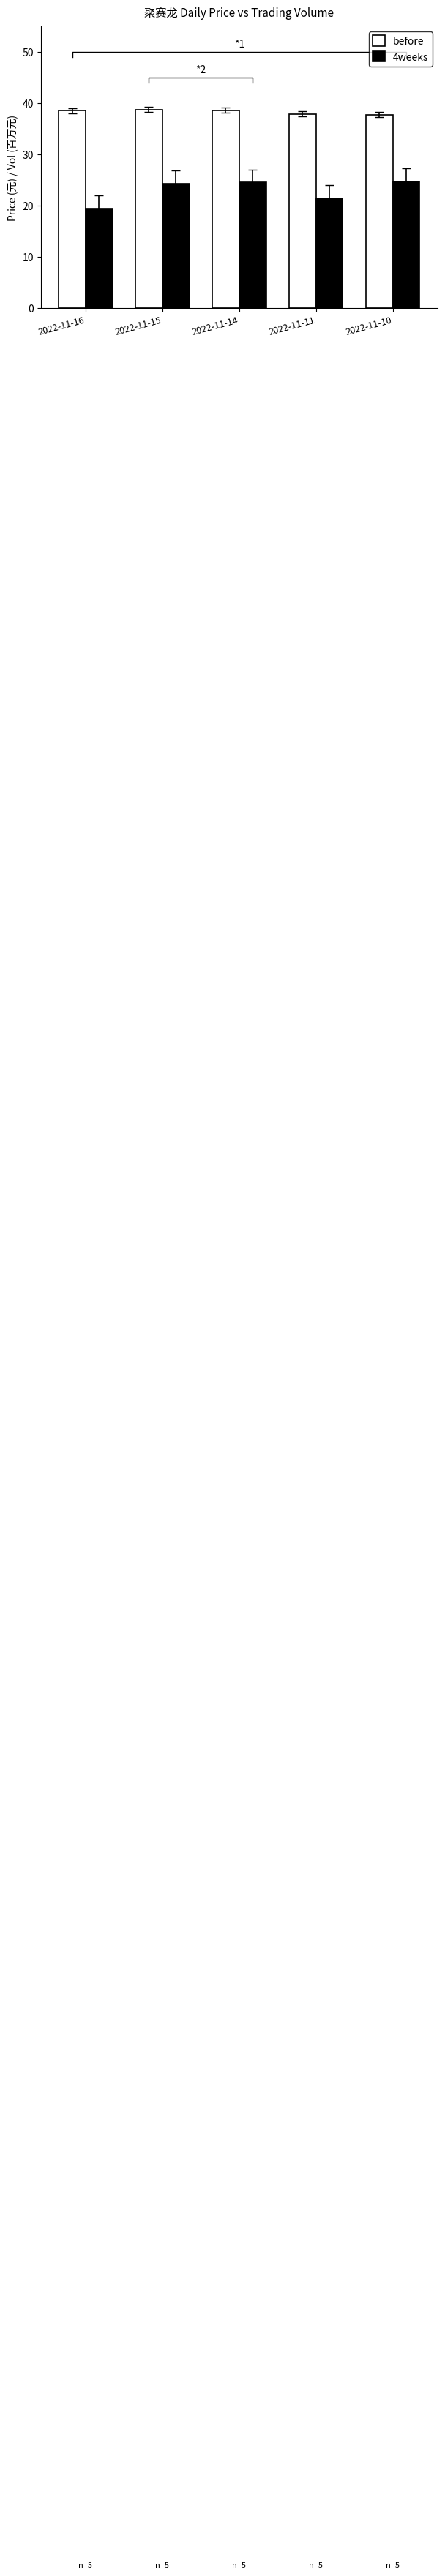

What is the difference between the maximum and minimum values in the before series?

1.0